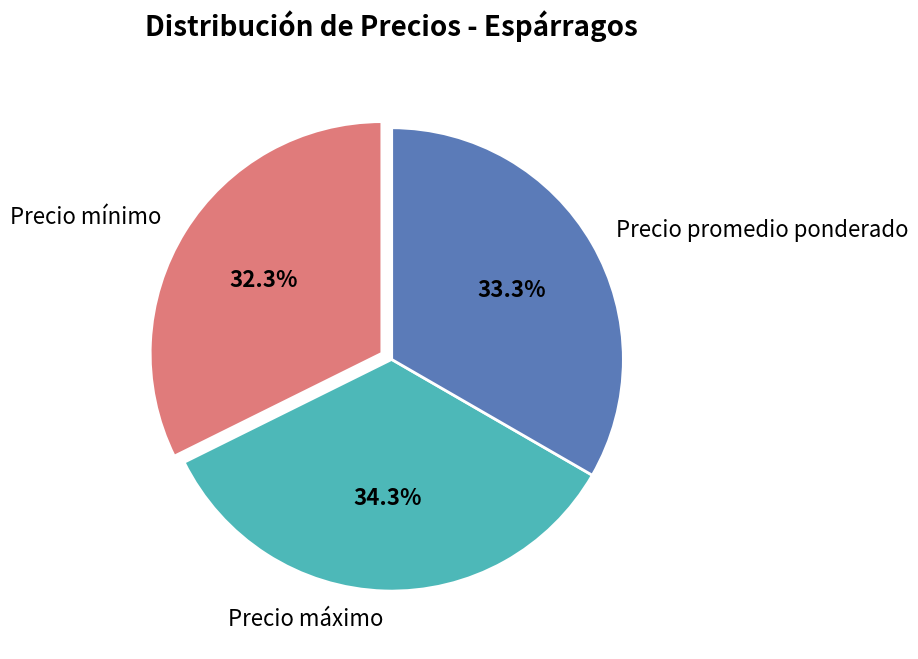

What percentage is the Precio promedio ponderado slice, to the nearest percent?

33%